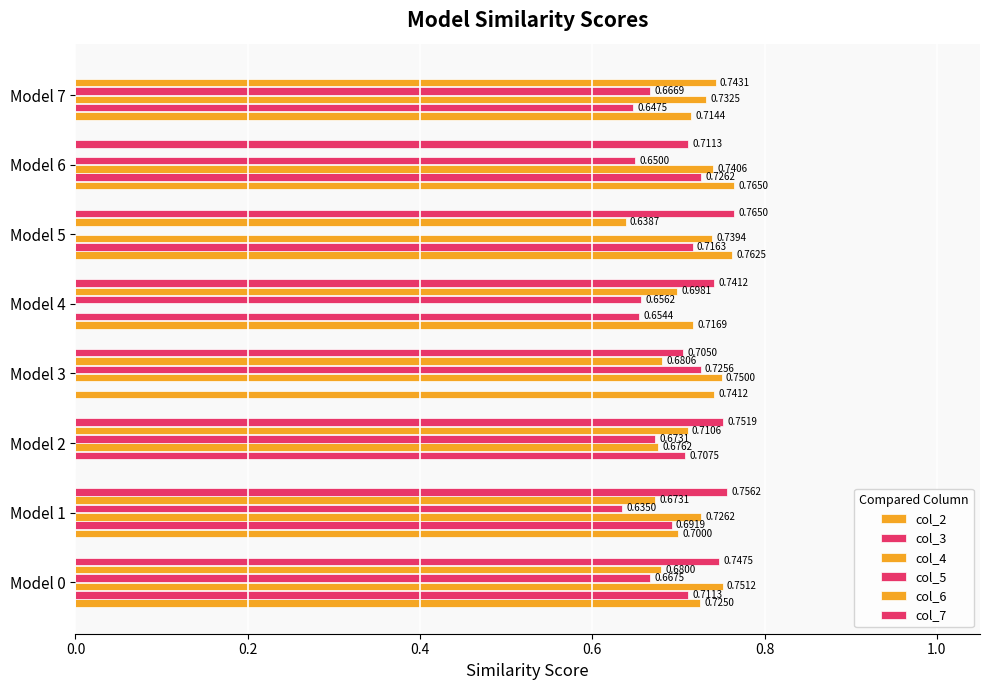

How many data points in col_3 are above 0?

7